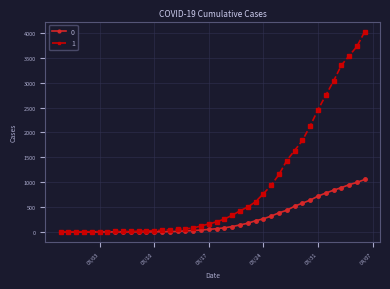

List the series in order of their overall mean, highest first.

1, 0